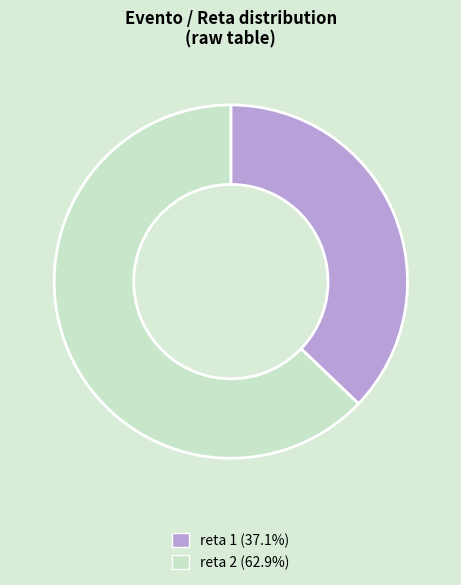

How many segments does this pie chart have?

2